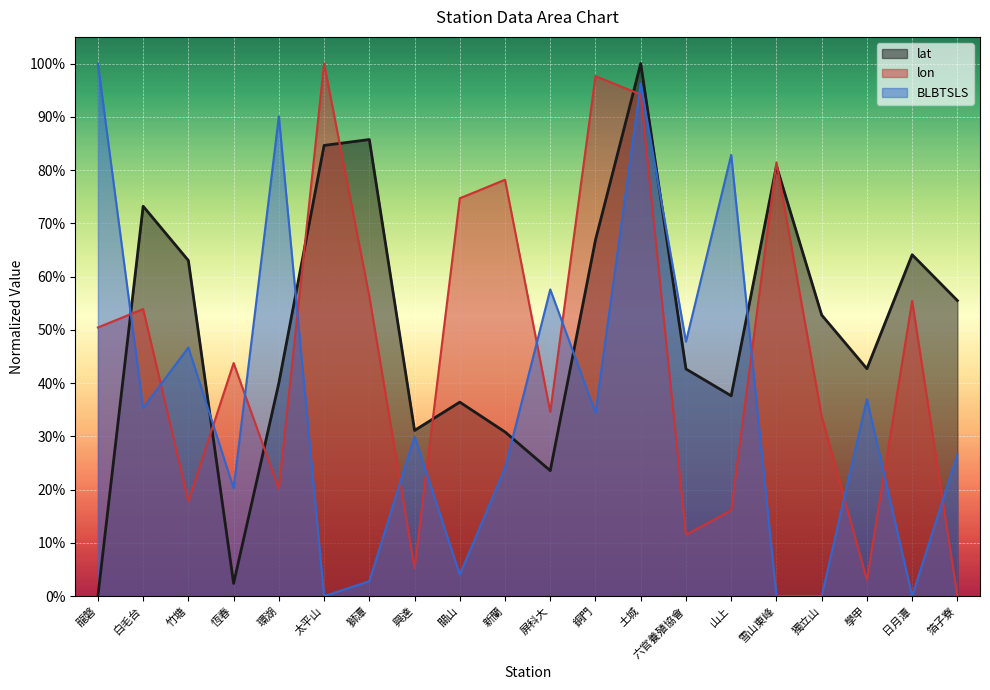

Between which two adjacent categories do lat and lon first intersect?

龍磐 and 白毛台